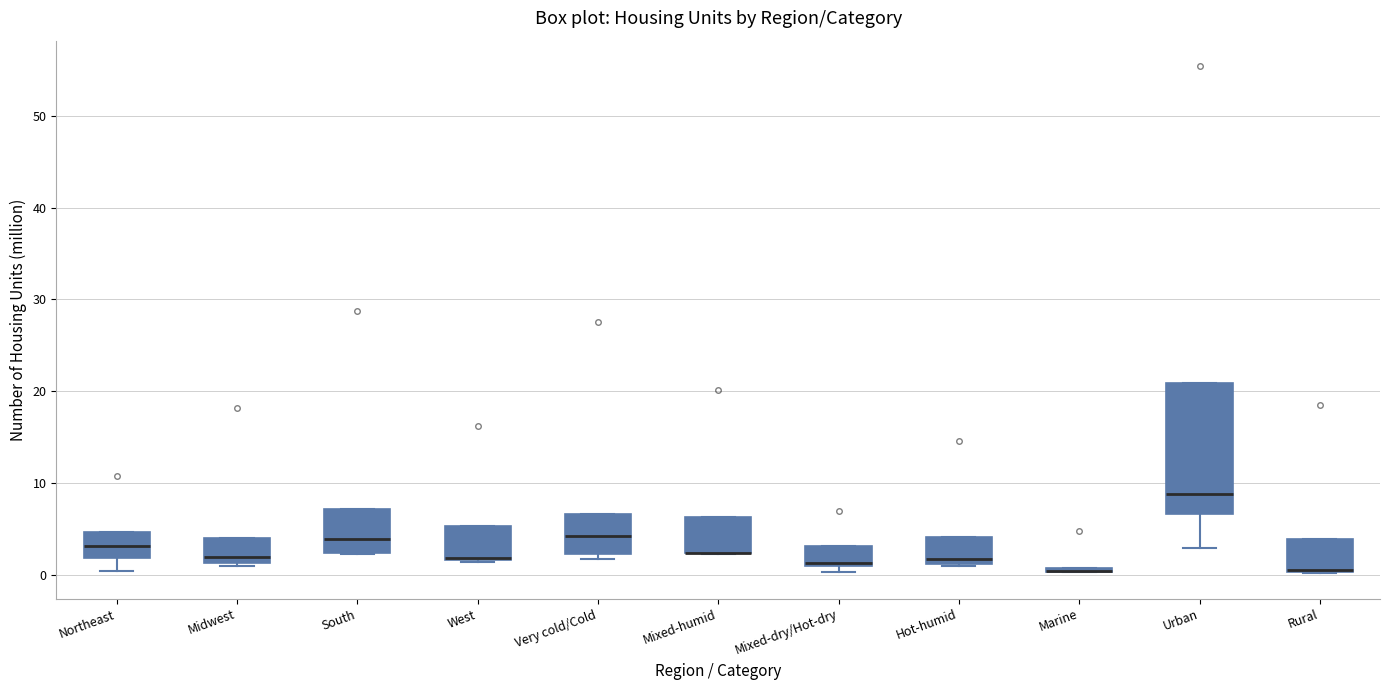

Which box is the tallest, from its lower edge to its upper edge?

Urban